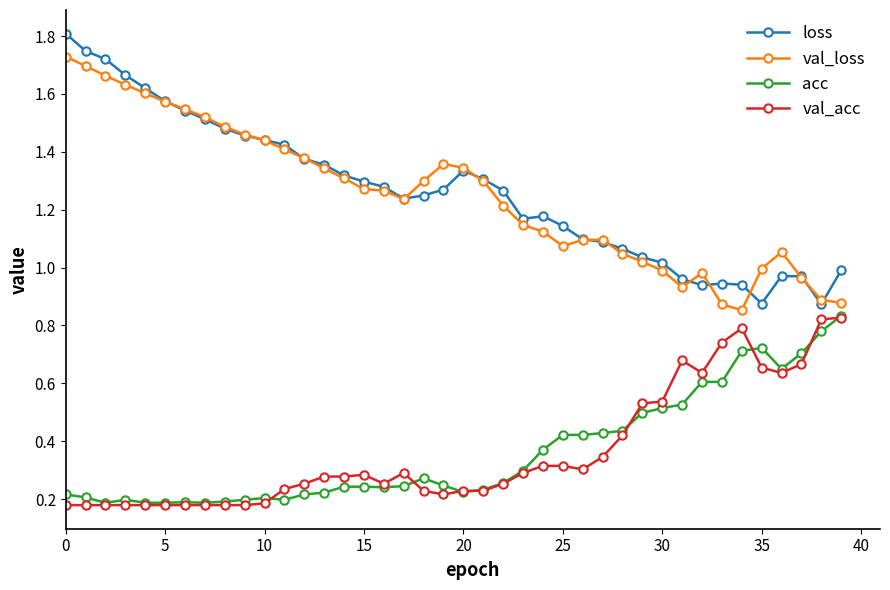

Which series has the widest spread of values?

loss